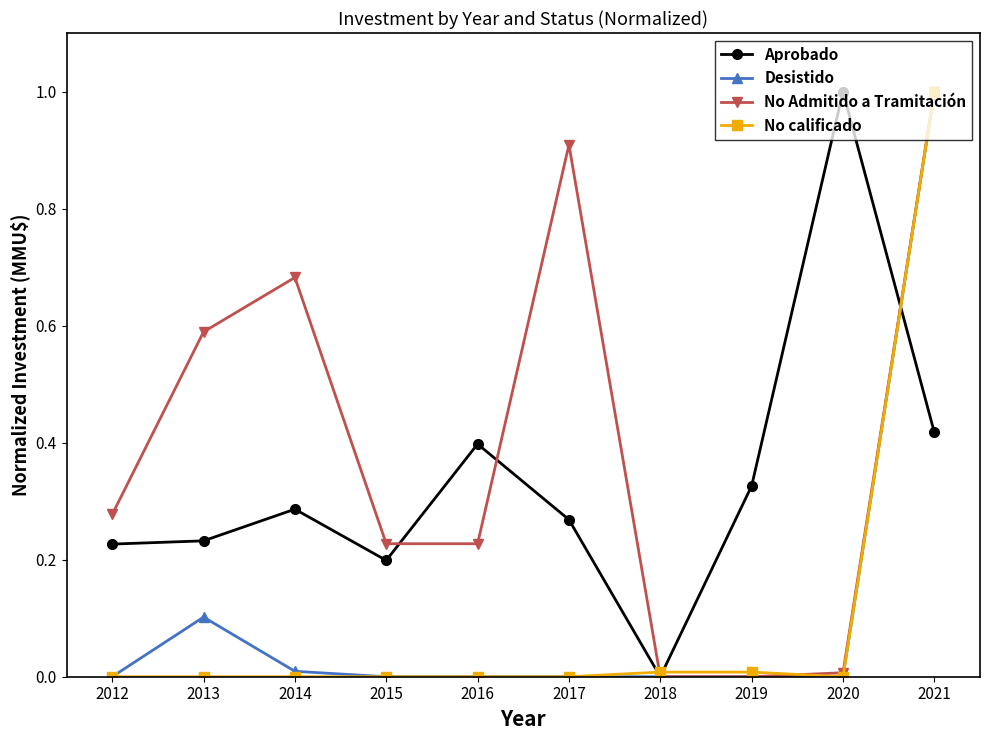

True or false: No Admitido a Tramitación has a value of 0.2 at 2015.

True